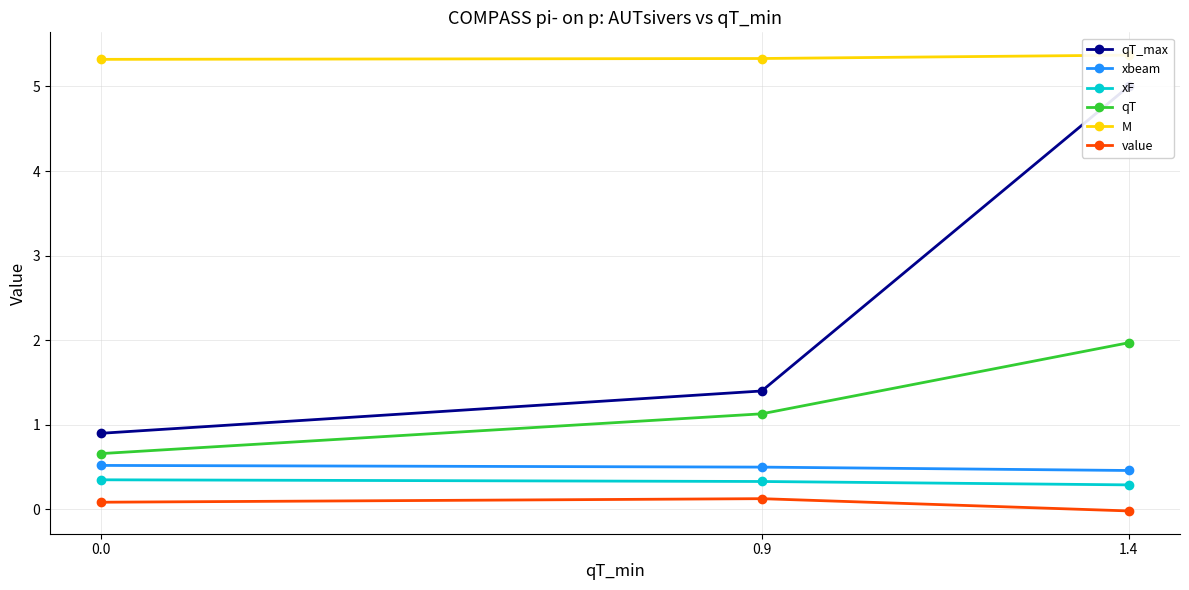

What is the lowest value of the qT series?

0.7